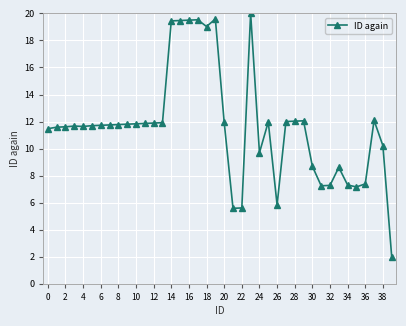

True or false: there are more than 1 points higher than both neighbors.

True